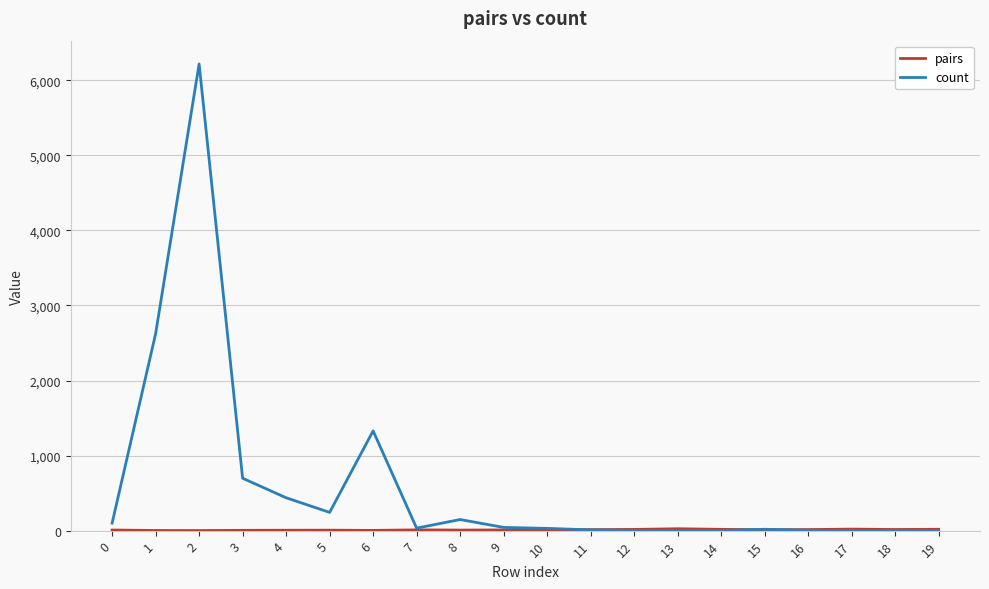

Which series has the largest total across all categories?

count